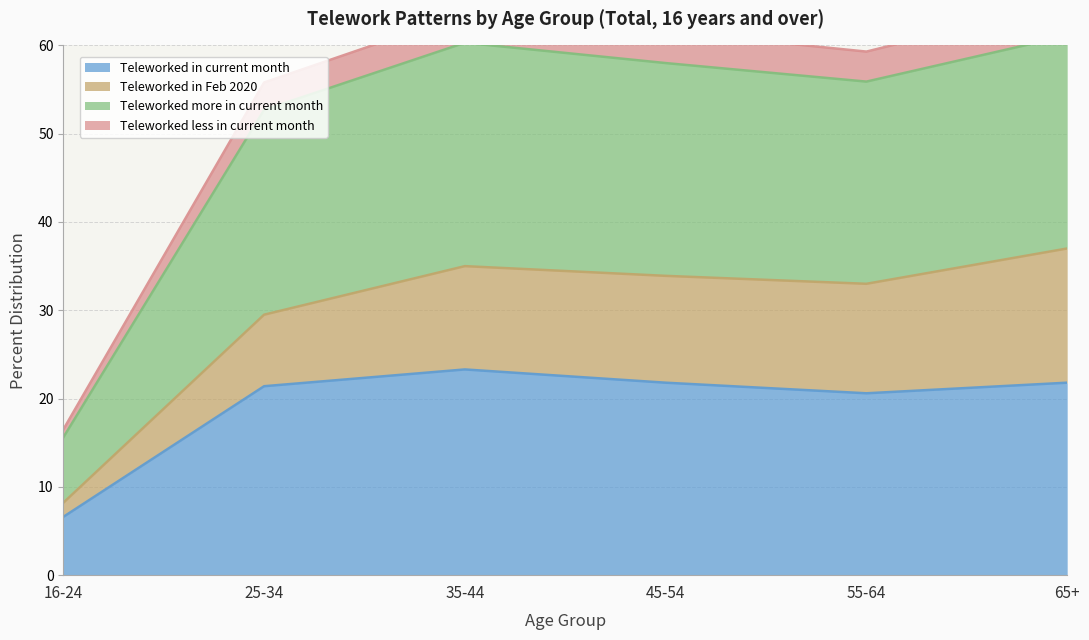

Is it true that Teleworked in current month equals 30.3 at 45-54?

False